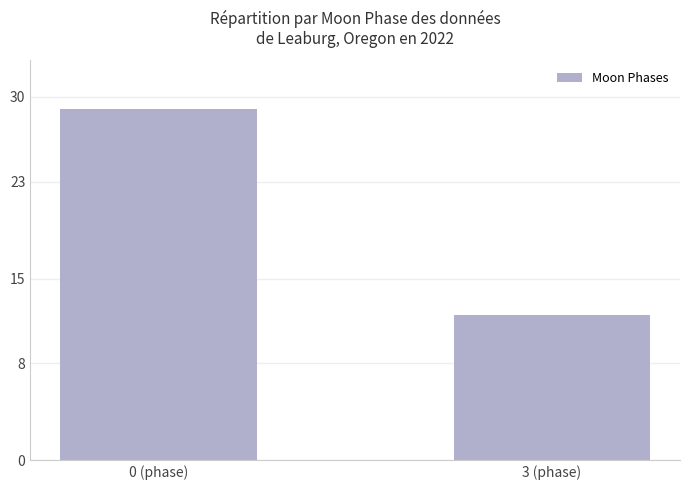

What is the smallest value displayed?

12